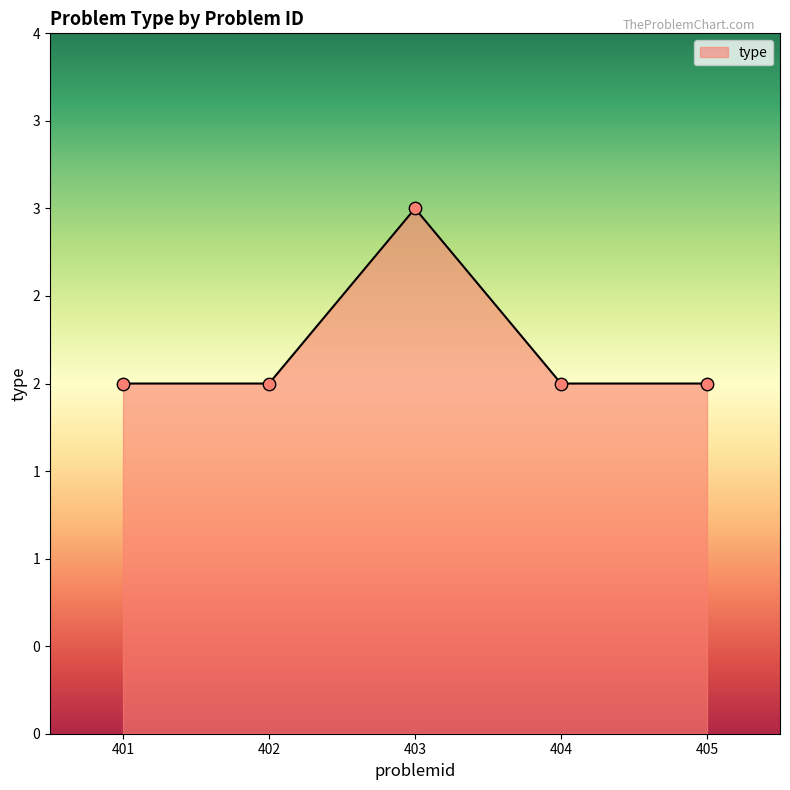

Does the chart have visible grid lines?

No